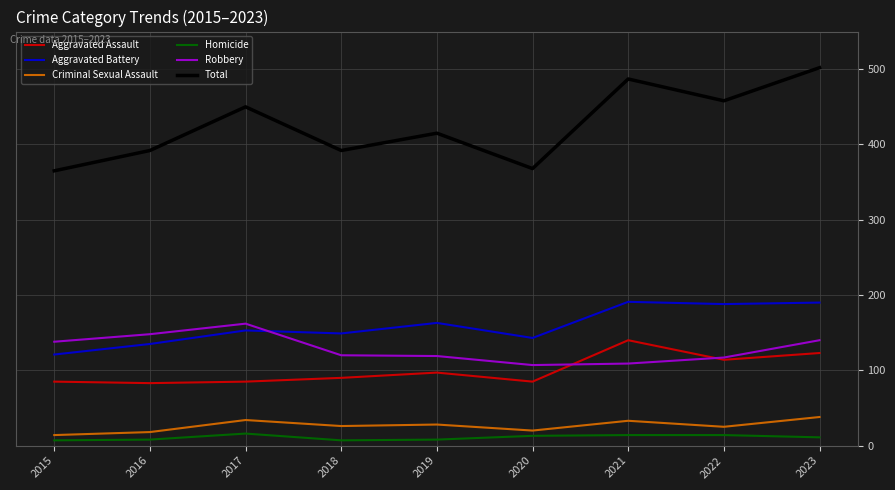

Which series changed the most between 2016 and 2017?

Total